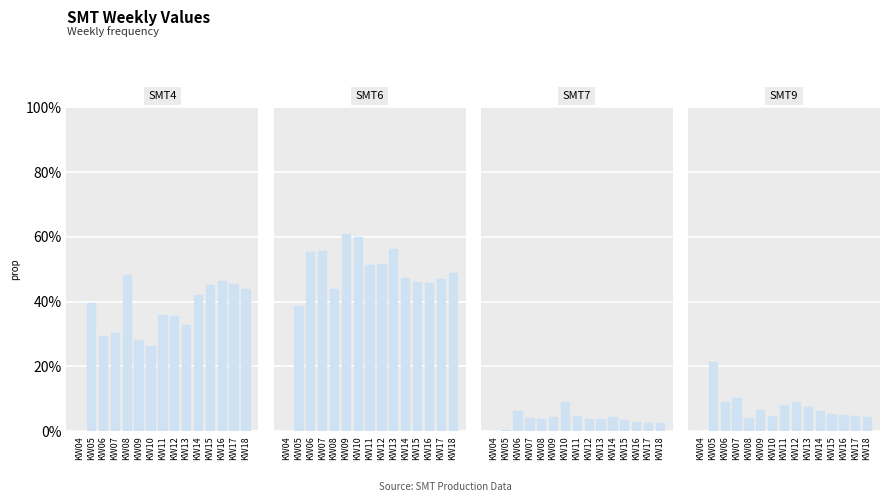

What is the total value across all series at KW08?

1.0